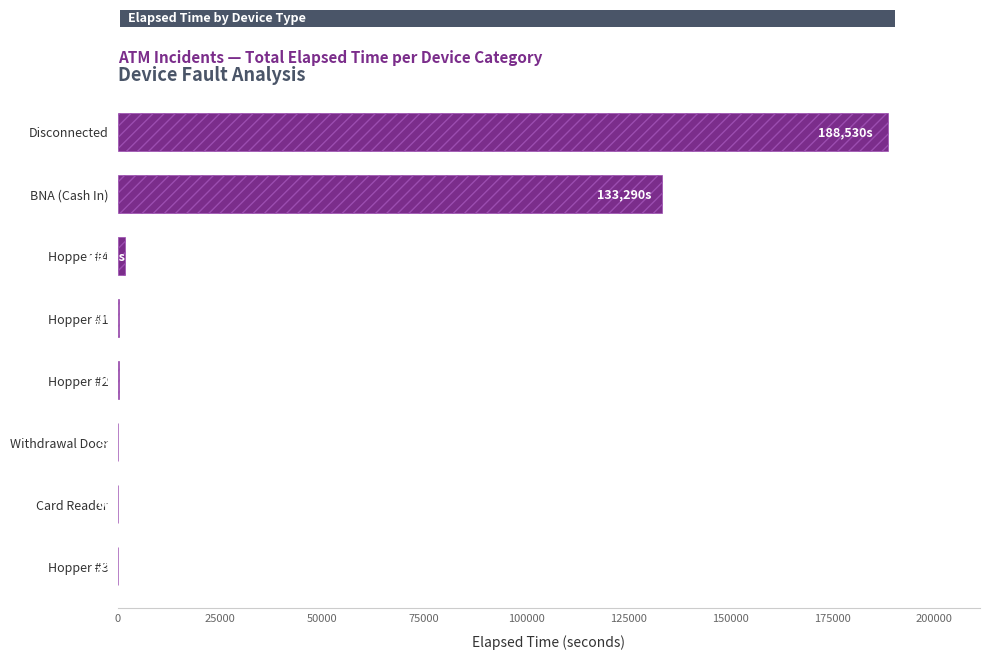

The value at BNA (Cash In) is 42882. True or false?

False